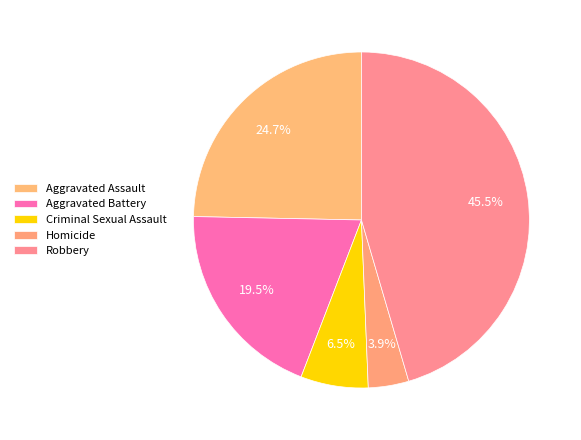

Which category has the biggest portion of the pie?

Robbery